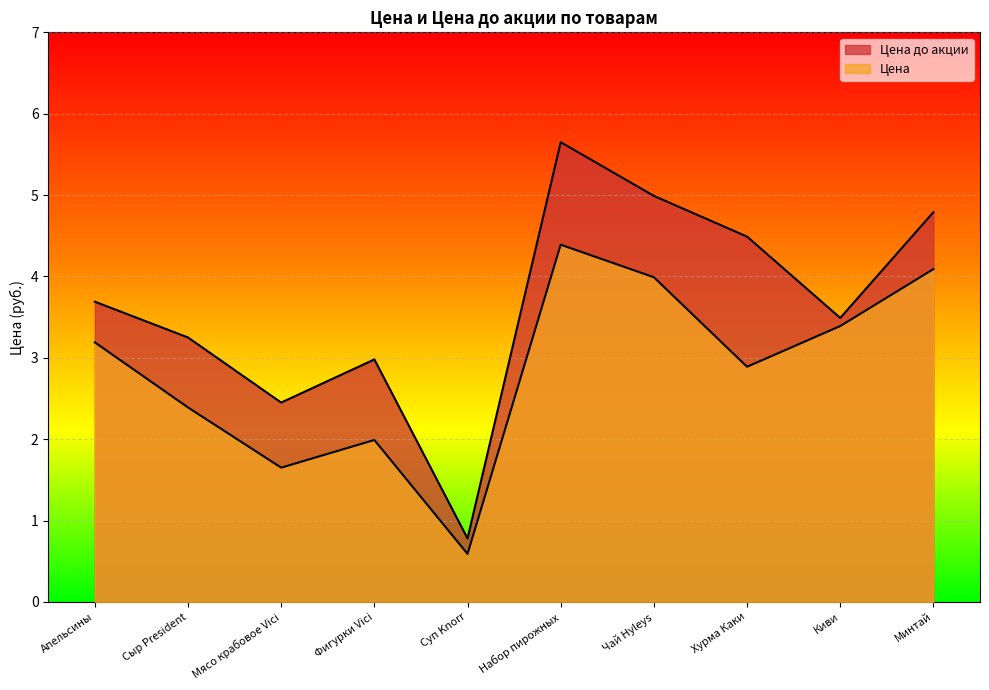

At which category does Цена reach its first local valley?

Мясо крабовое Vici